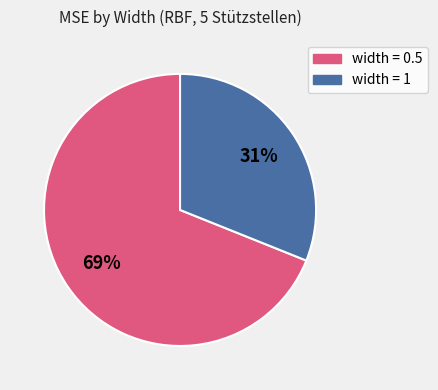

Count the number of slices in the pie.

2